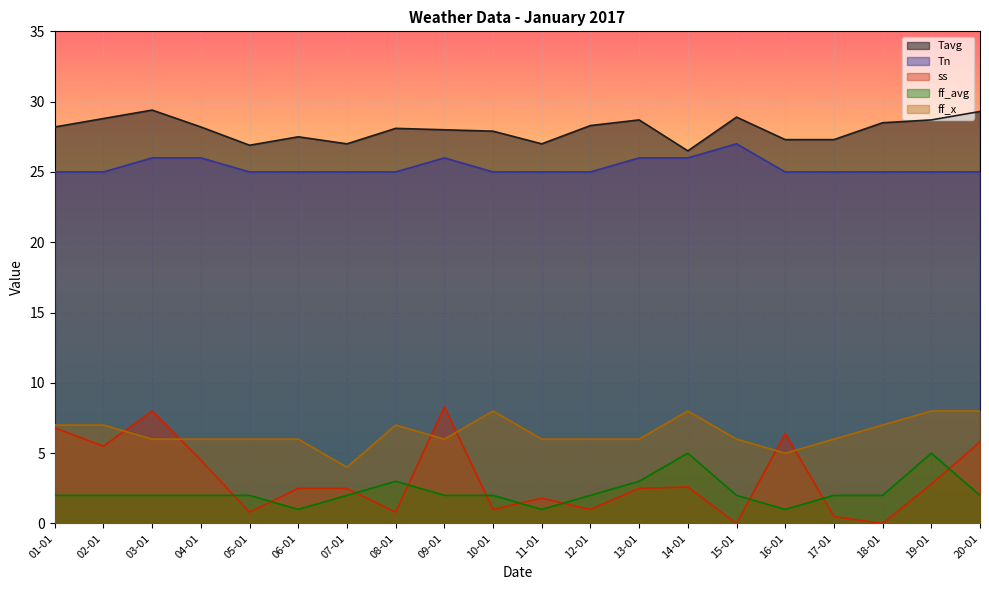

How many lines are shown in the chart?

5